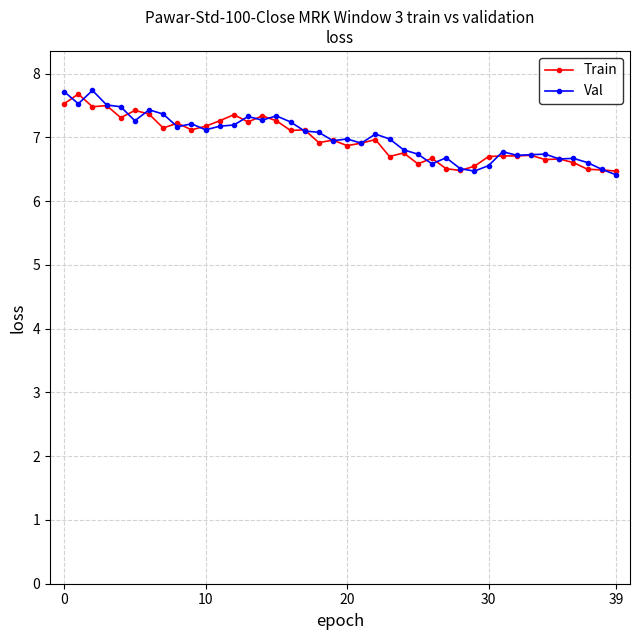

What is the value of the Train point at the 14th from the left?

7.2